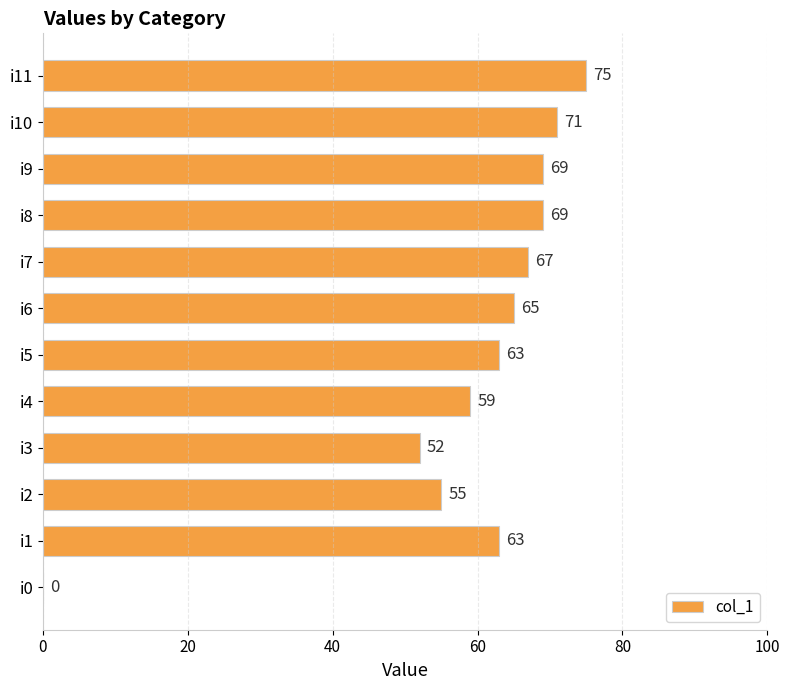

What is the sum of all values?

708